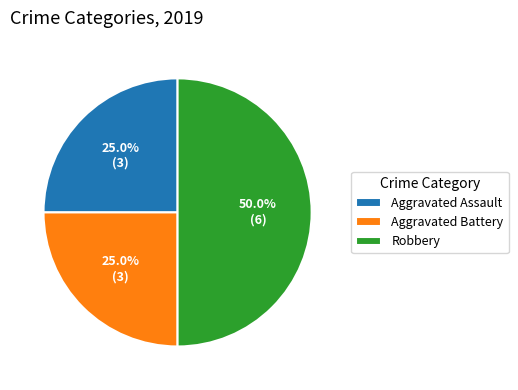

How many slices are in this pie chart?

3